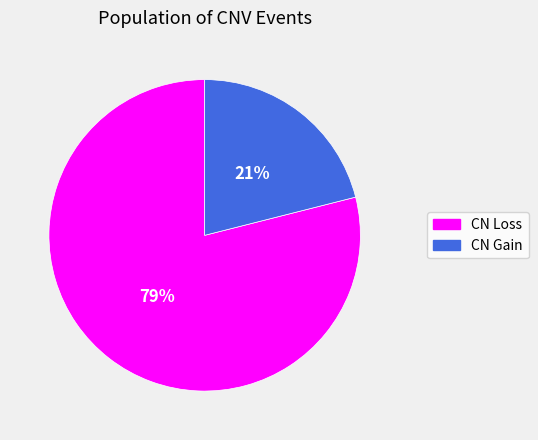

How many slices are in this pie chart?

2